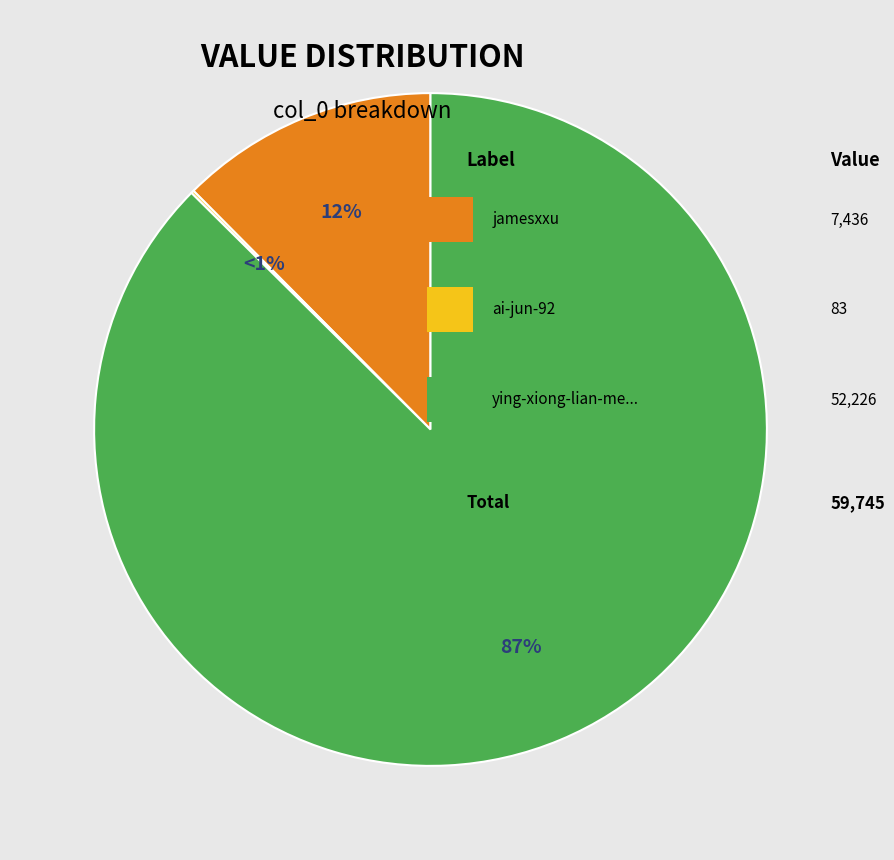

Which slice is the smallest?

ai-jun-92